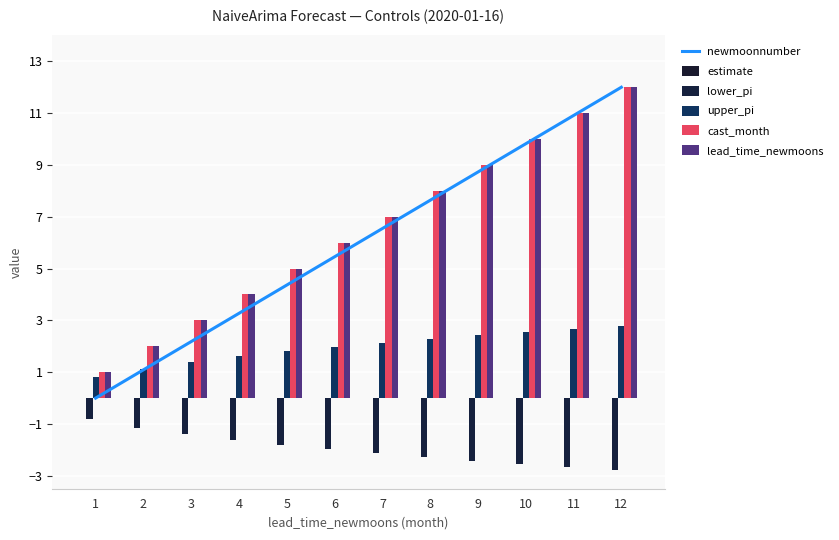

What is the value of the upper_pi bar at the 3rd from the left?

1.4